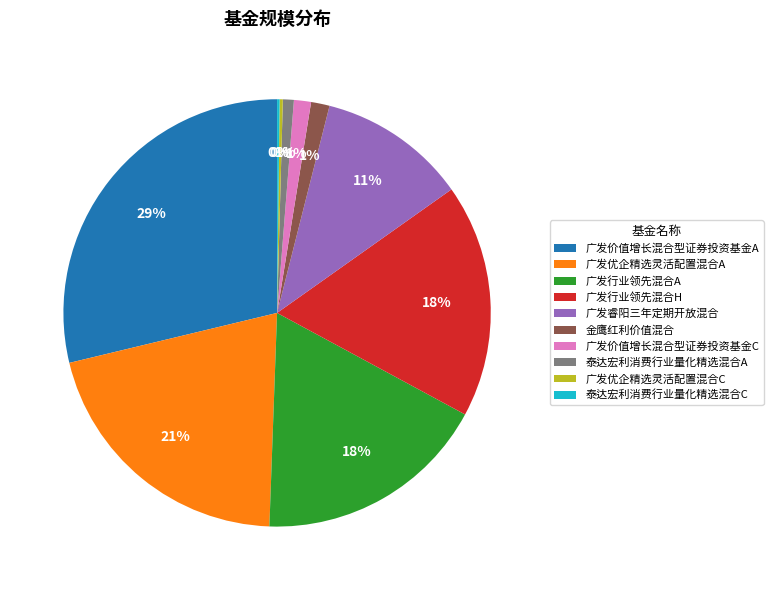

To the nearest percent, what is the combined percentage of 广发价值增长混合型证券投资基金A and 泰达宏利消费行业量化精选混合A?

30%